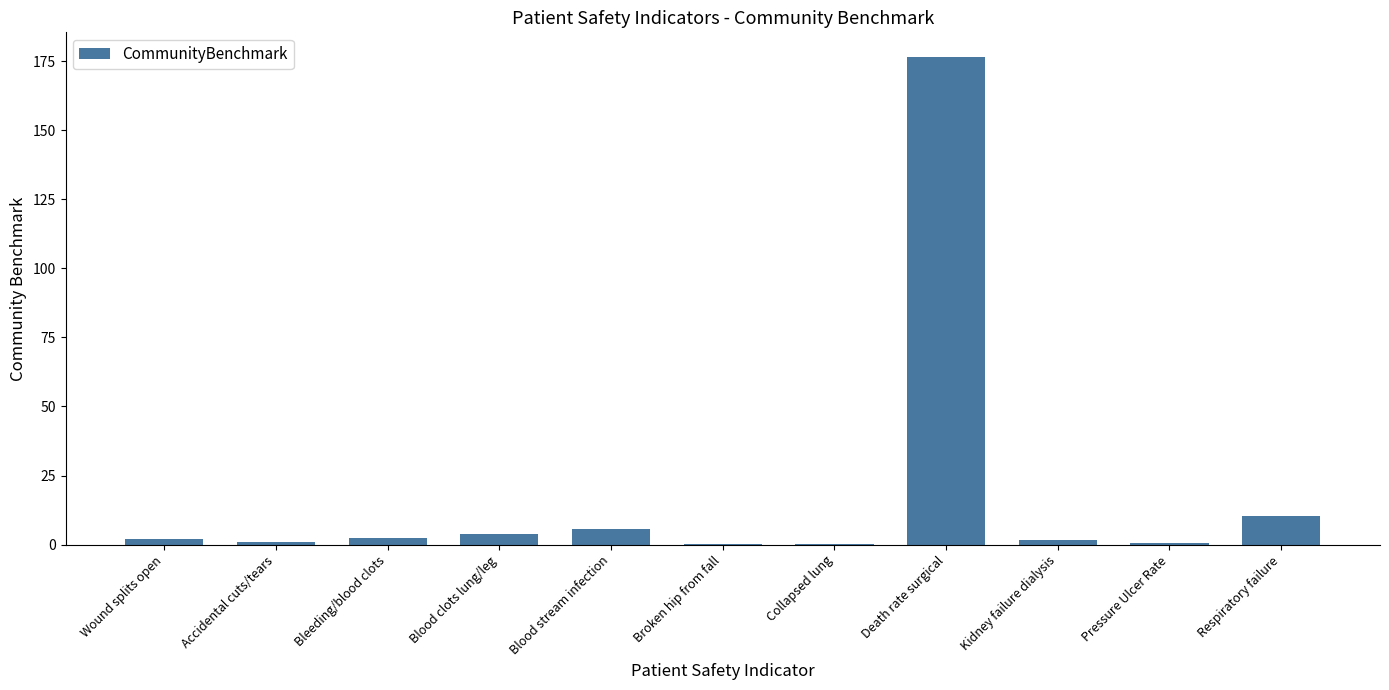

What is the sum of all values?

204.4